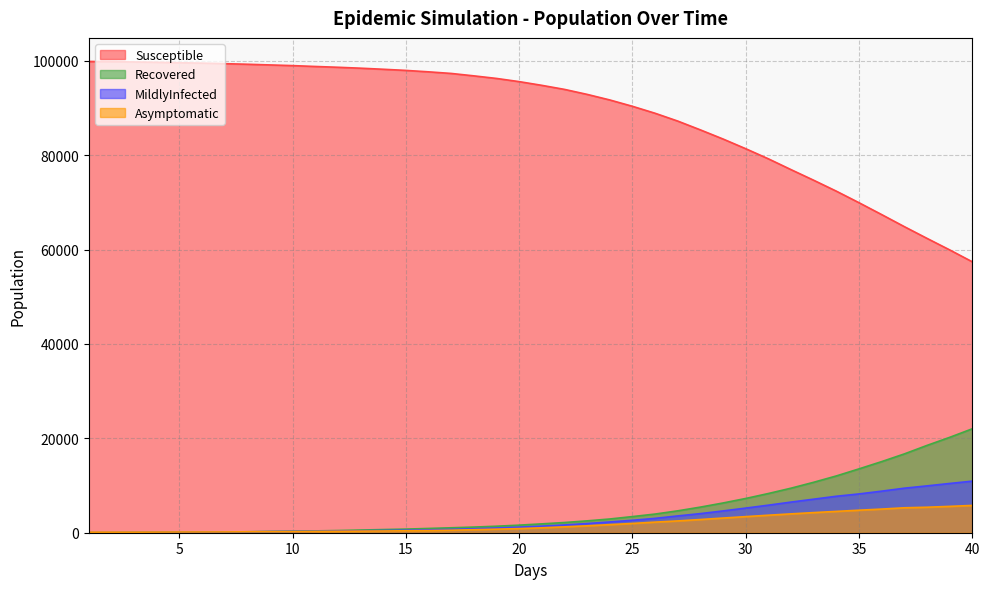

How many distinct data groups are displayed?

4